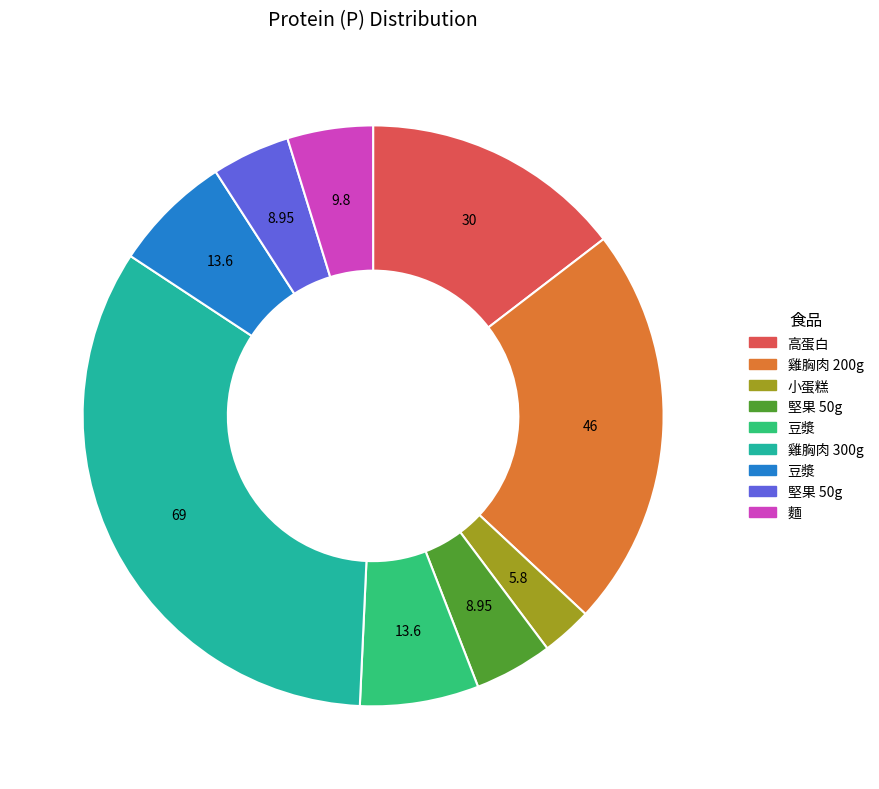

Is there any slice that represents more than half of the pie?

No